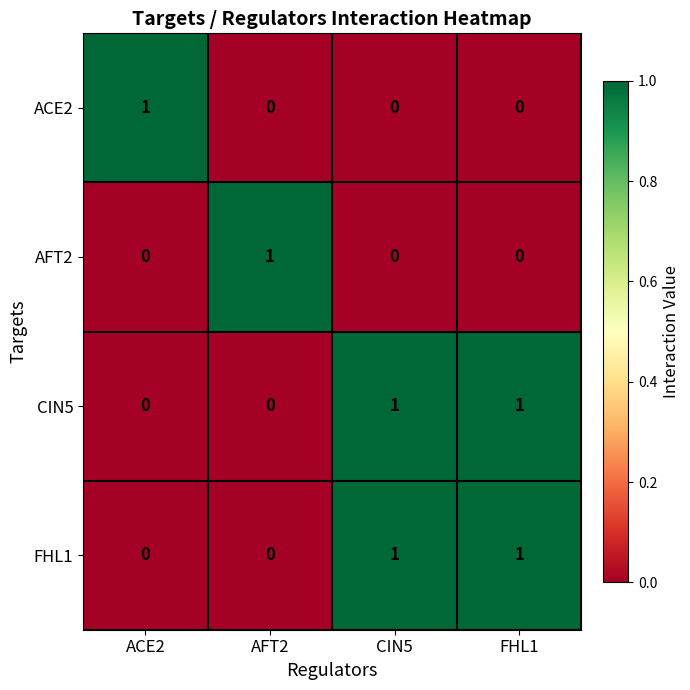

Count the CIN5 values in the range 0 to 1.

4